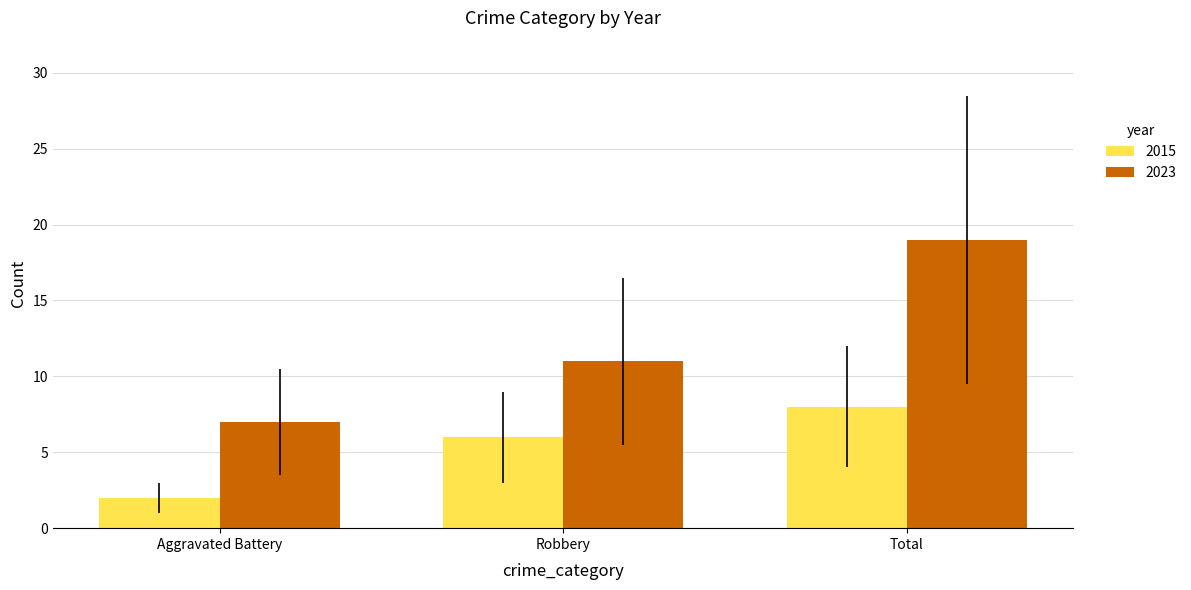

What is the difference between the highest and lowest values at Total?

11